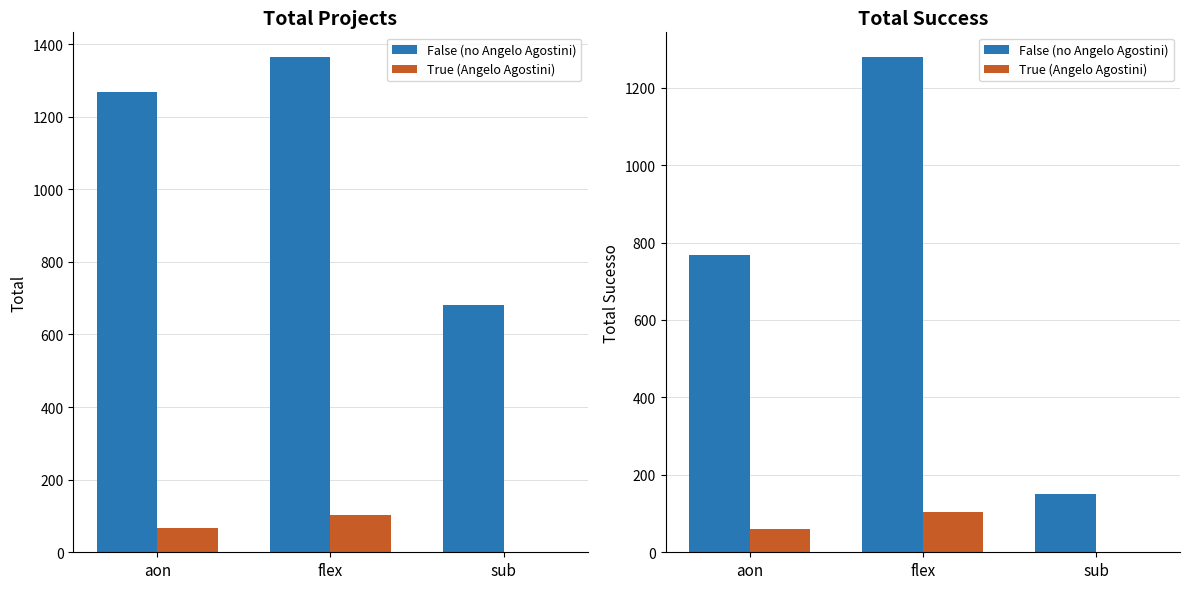

What is the total value across all series at flex?

1383